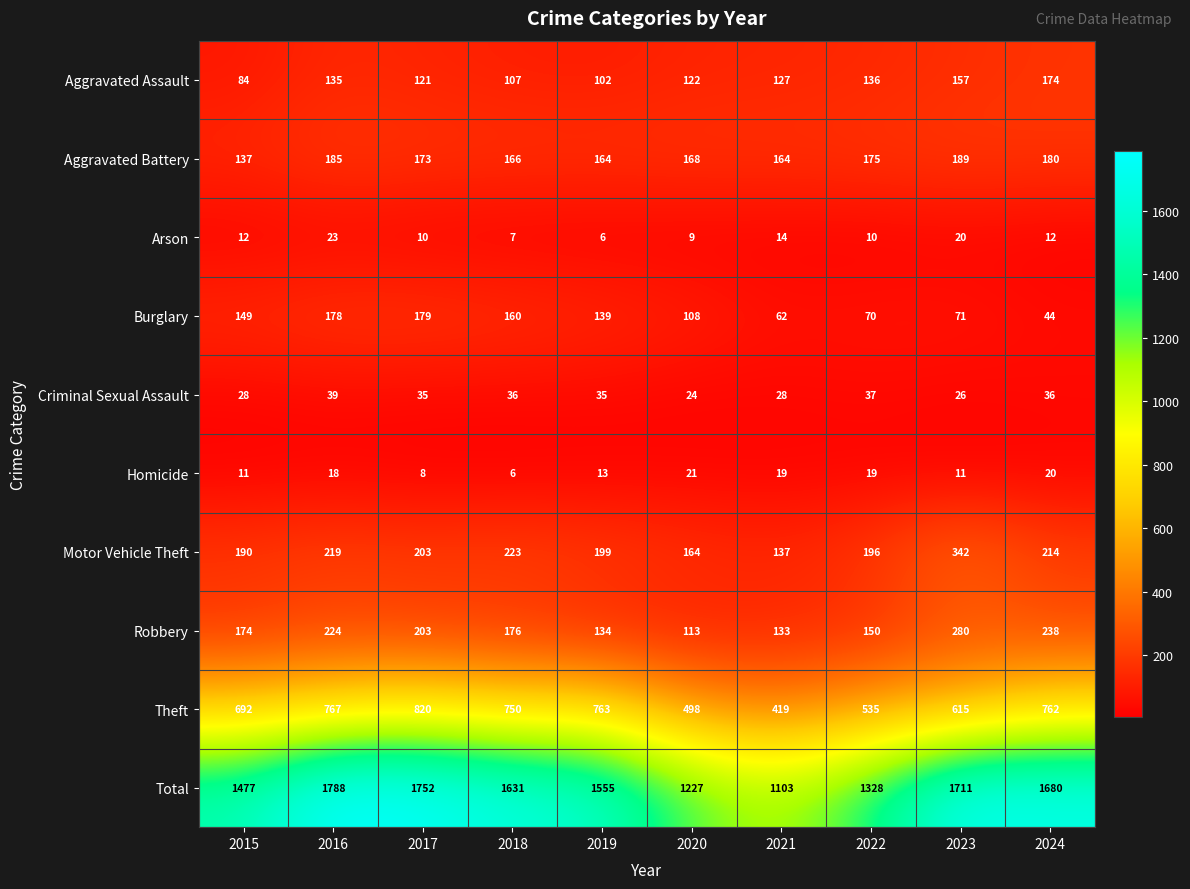

Where does the Aggravated Battery series first go above 173?

2016